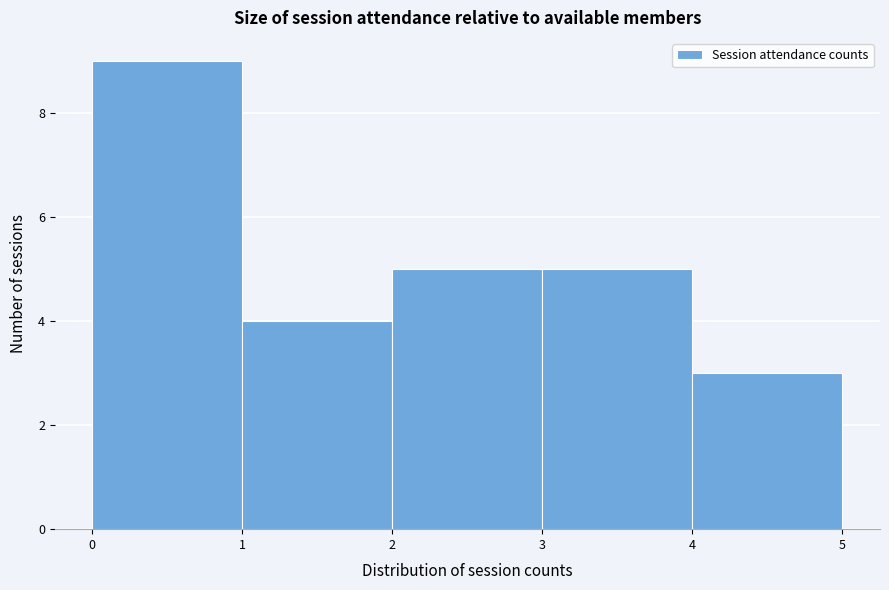

Reading left to right, transcribe this chart: for each bar, give the range it covers on the x-axis and its height. The values are not printed on the chart, so give them approximately, as read against the axis.

0 to 1: 9
1 to 2: 4
2 to 3: 5
3 to 4: 5
4 to 5: 3